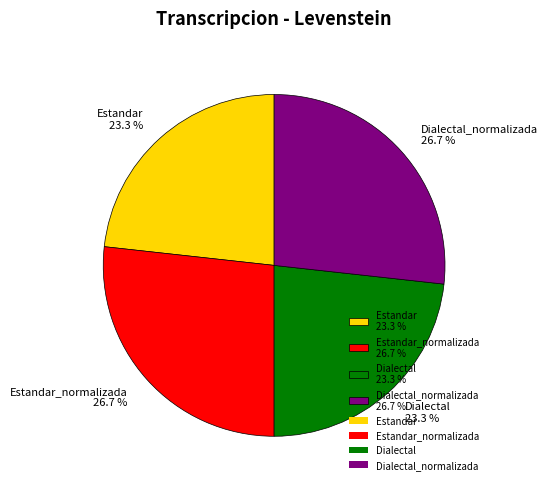

Between Dialectal 23.3 % and Estandar_normalizada 26.7 %, which is larger?

Estandar_normalizada 26.7 %